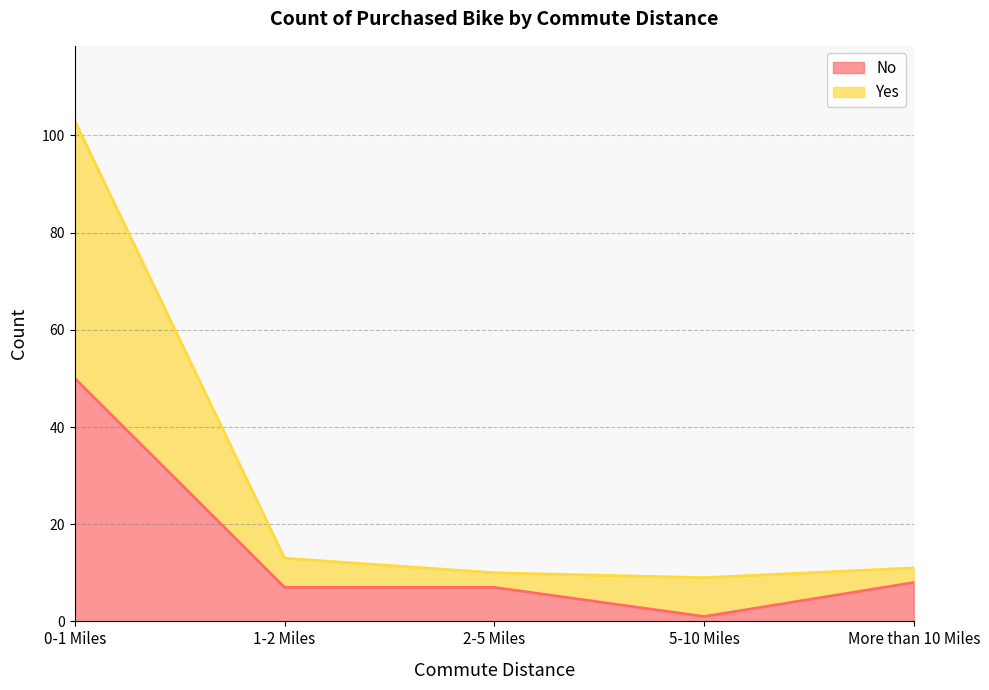

True or false: No has more than 1 interior local peaks.

False